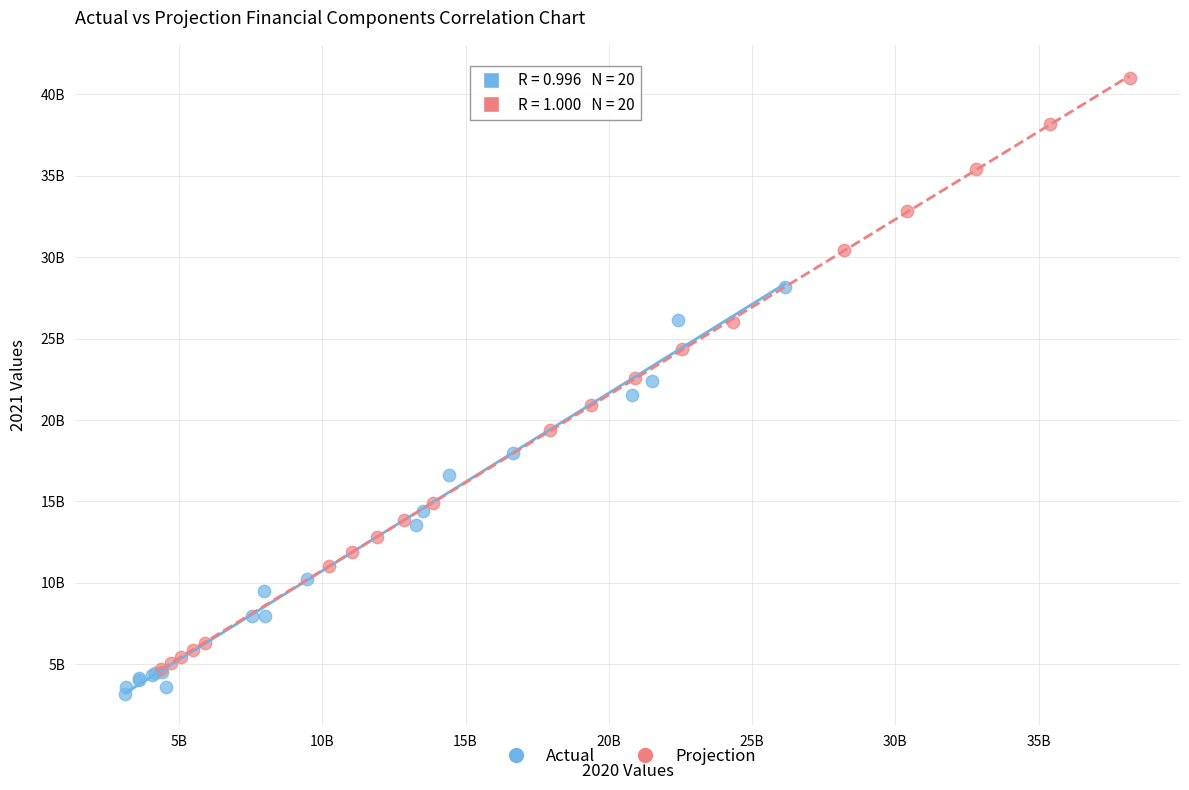

Which series reaches the minimum Y coordinate?

Actual